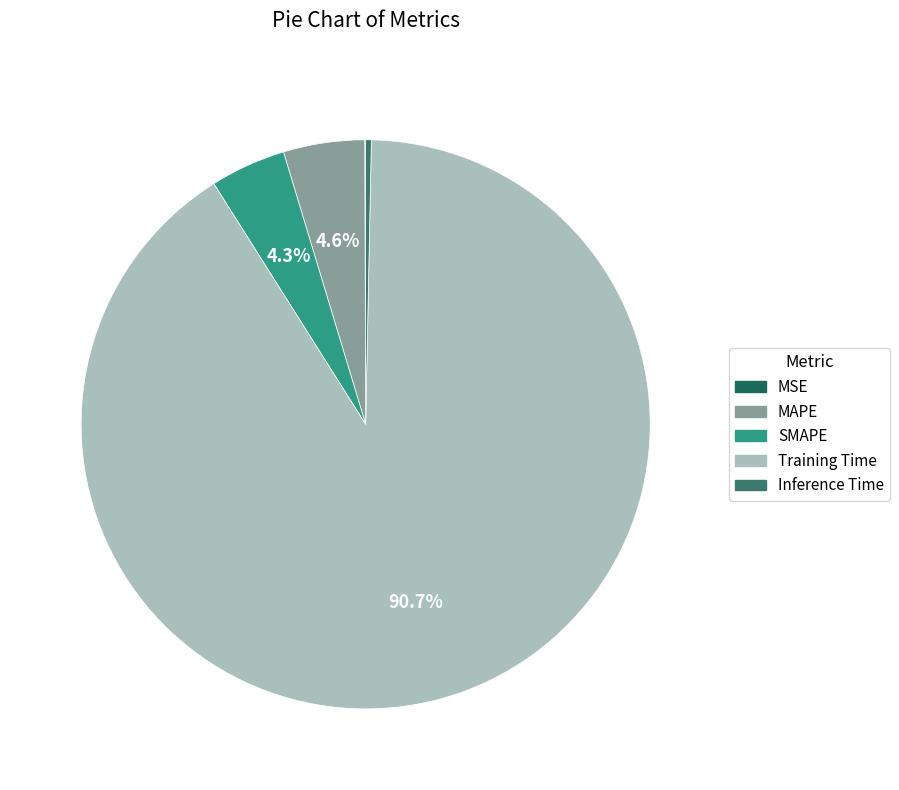

What percentage do MAPE and SMAPE together represent?

8.9%